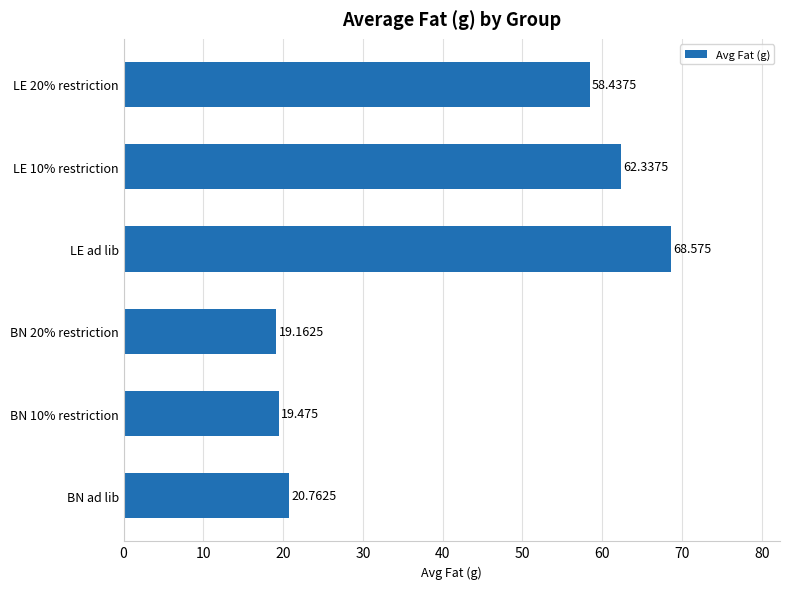

At which category does the chart reach its peak across all series?

LE ad lib